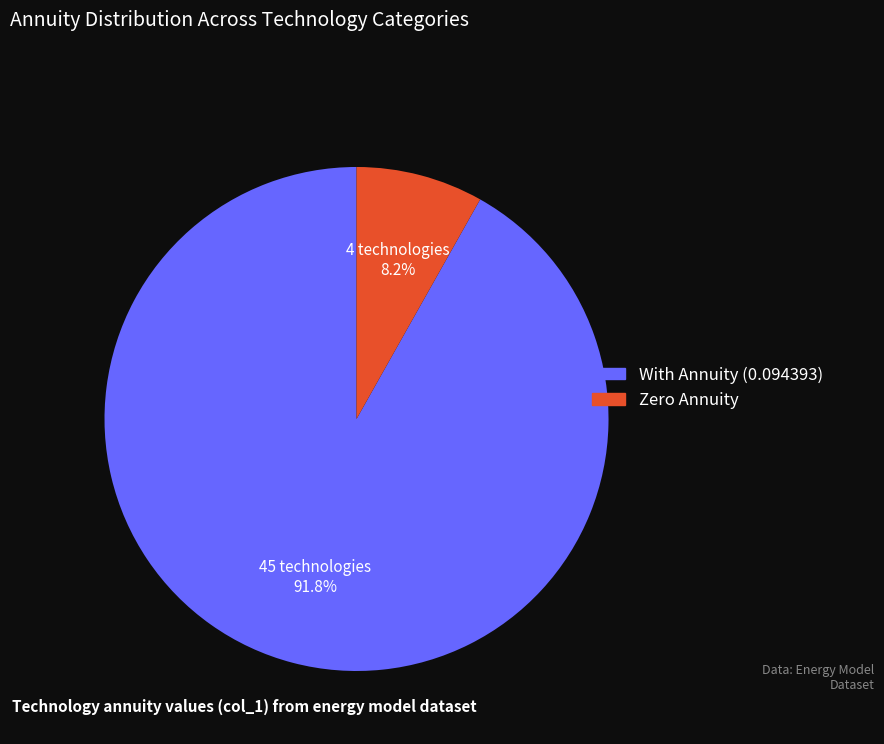

Does any single category account for the majority?

Yes